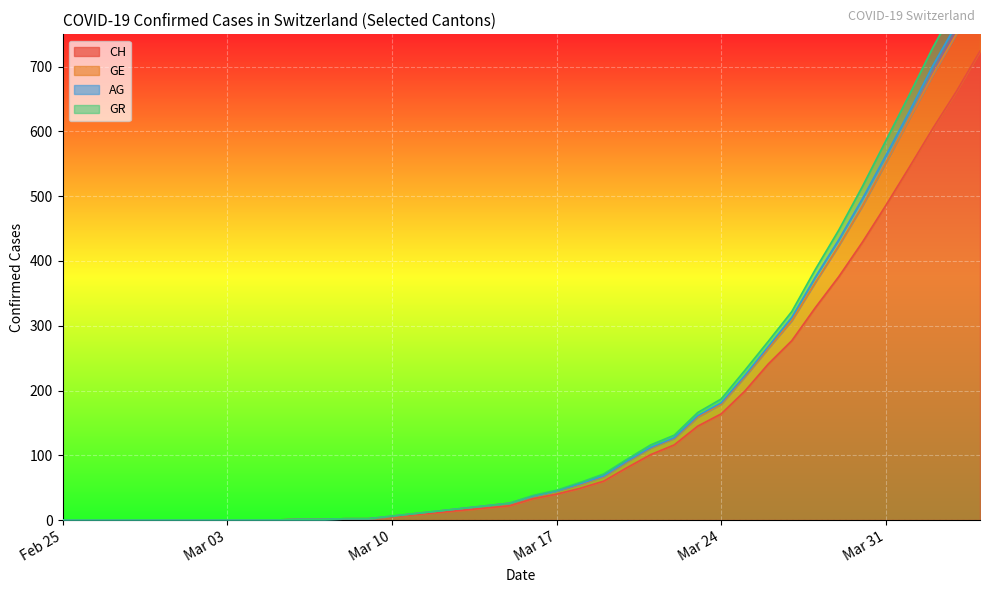

What is the sum of the AG values at 2020-03-17 and 2020-03-16?

82